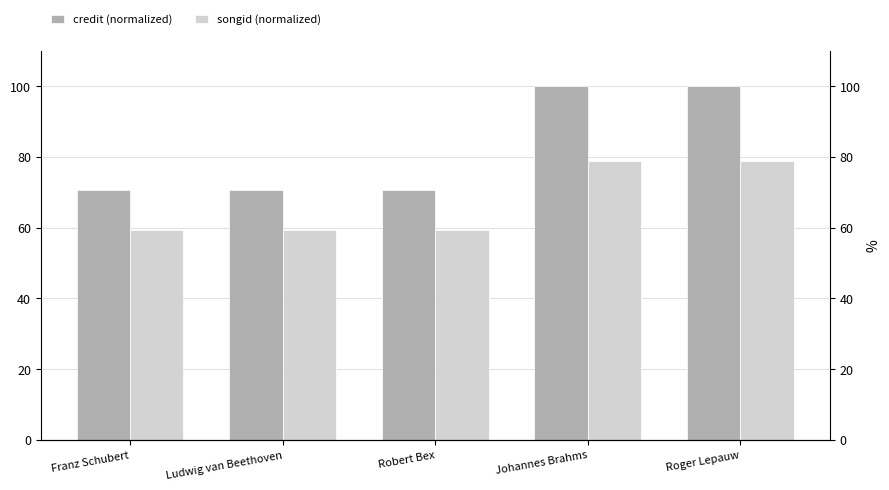

True or false: songid (normalized) has a value of 59.3 at Ludwig van Beethoven.

True